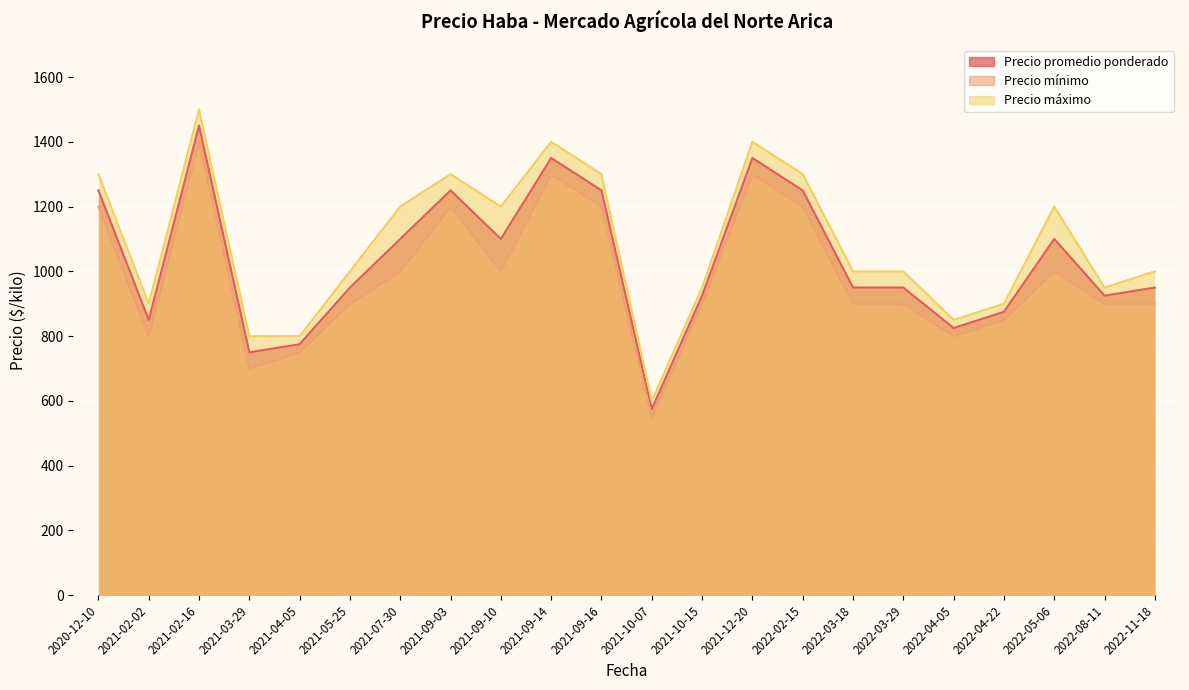

How many data points in Precio máximo are above 1000?

10